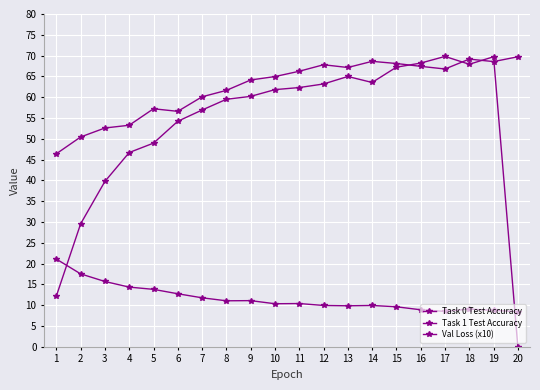

What is the difference between the highest and lowest values at 6?

43.9